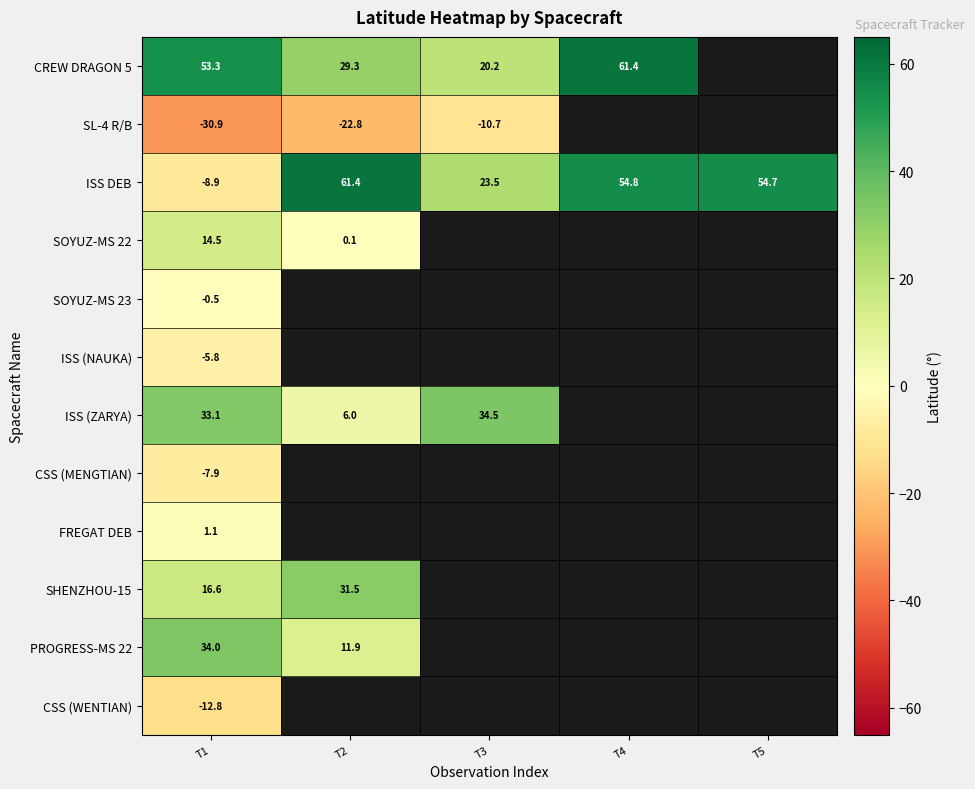

The SOYUZ-MS 22 series shows 0.2 at T2. True or false?

False